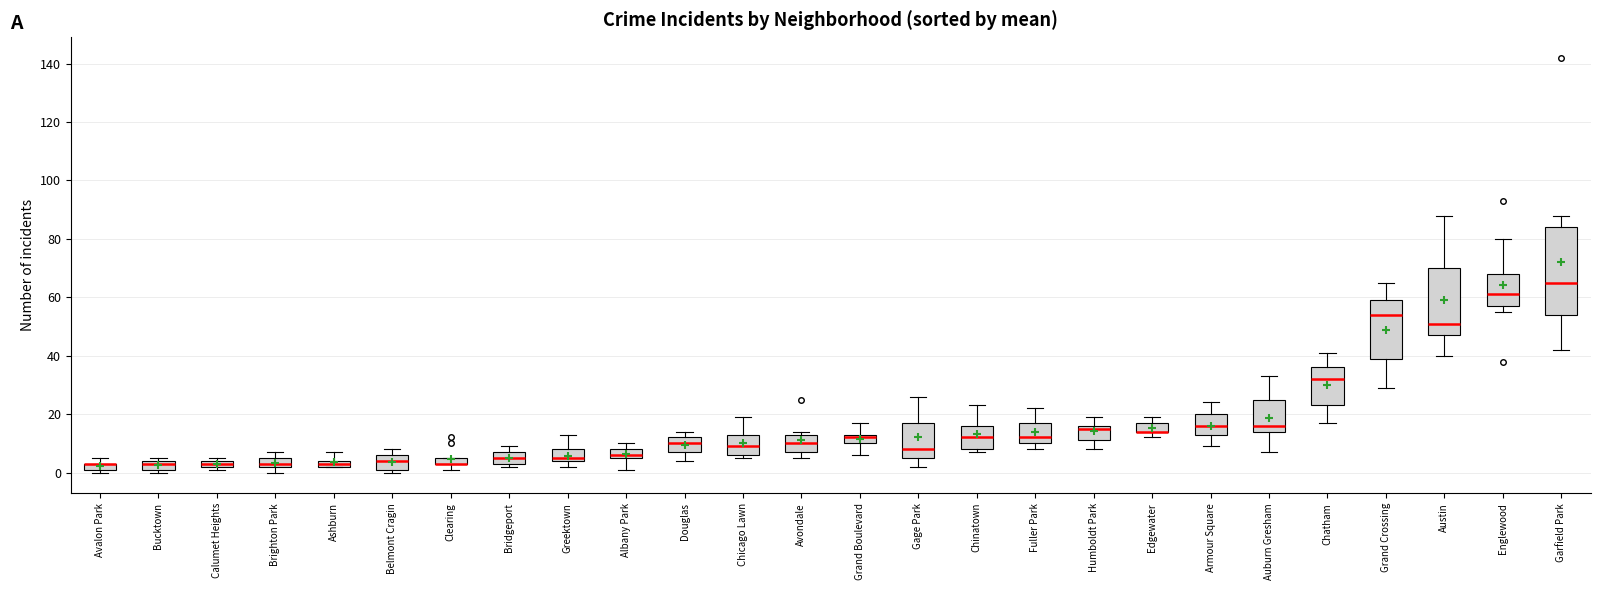

Where is the lower edge of the box for Brighton Park on the y-axis? The values are not printed on the chart, so give them approximately, as read against the axis.

2